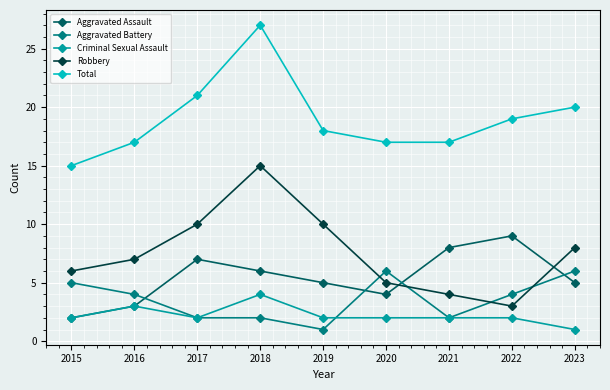

Is the value of Total at 2020 greater than the value of Aggravated Battery at 2017?

Yes